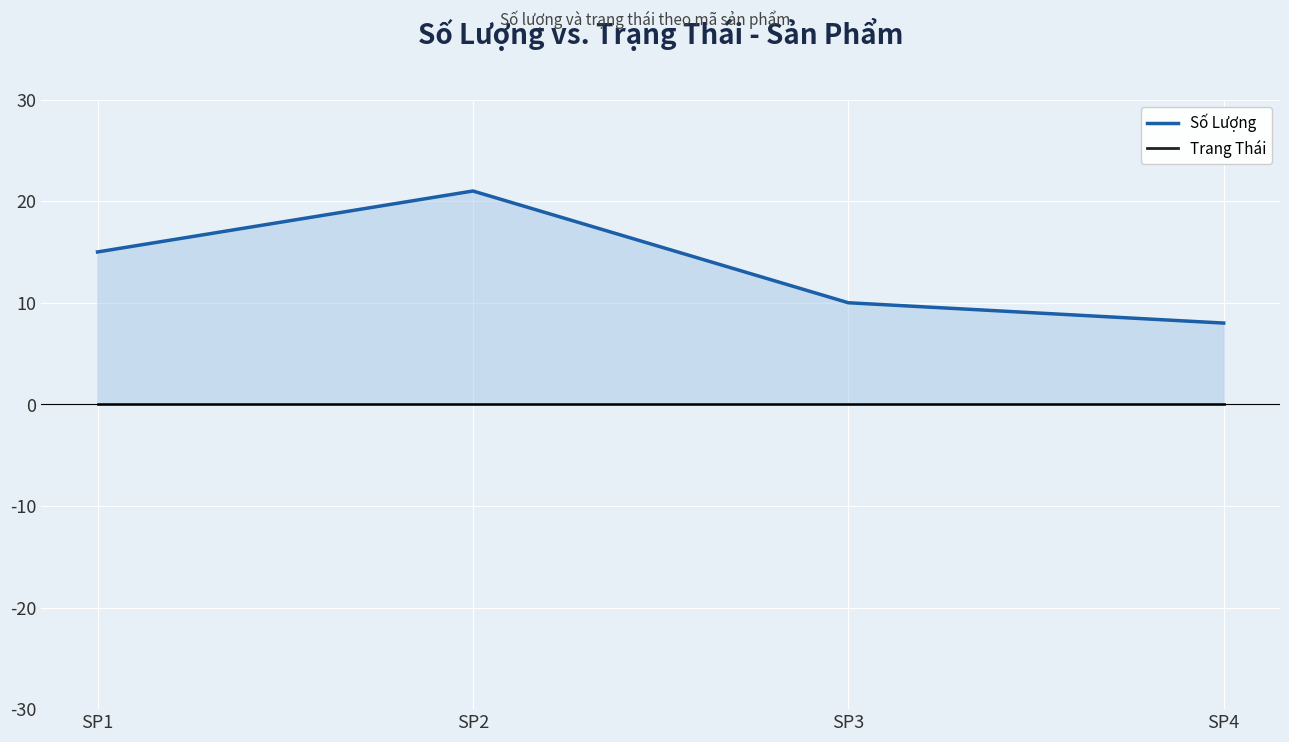

Between SP2 and SP3, which series saw the biggest shift?

Số Lượng